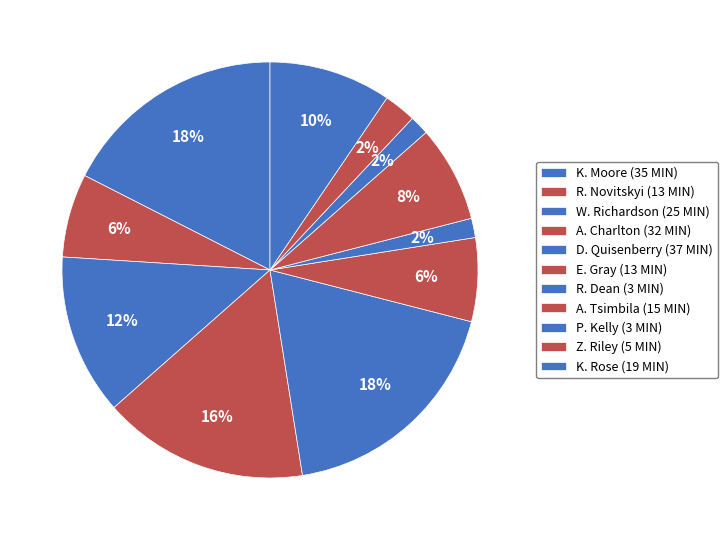

What portion of the pie excludes K. Rose?

90.5%